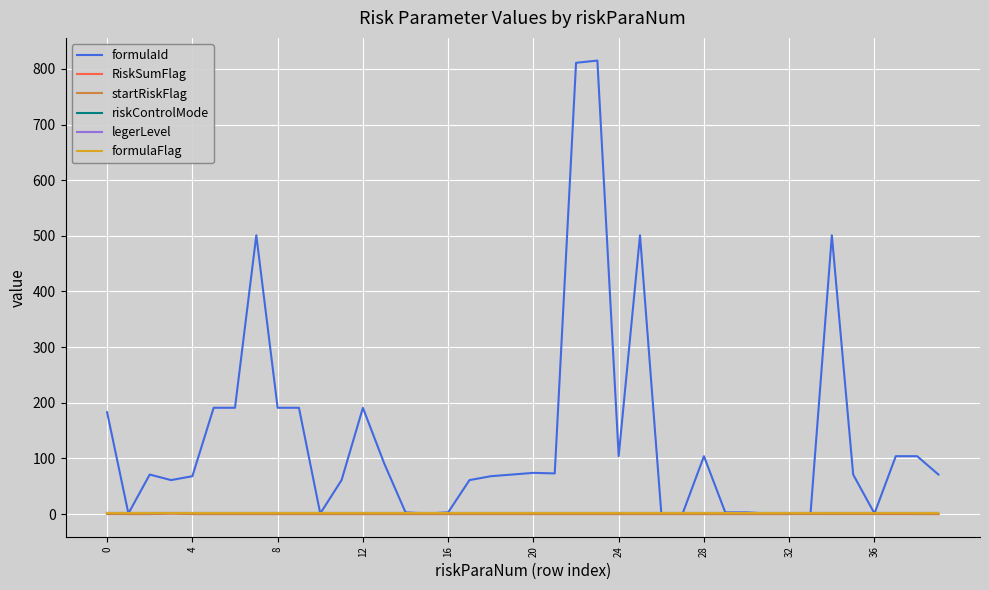

Does the chart display data point markers on the line(s)?

No